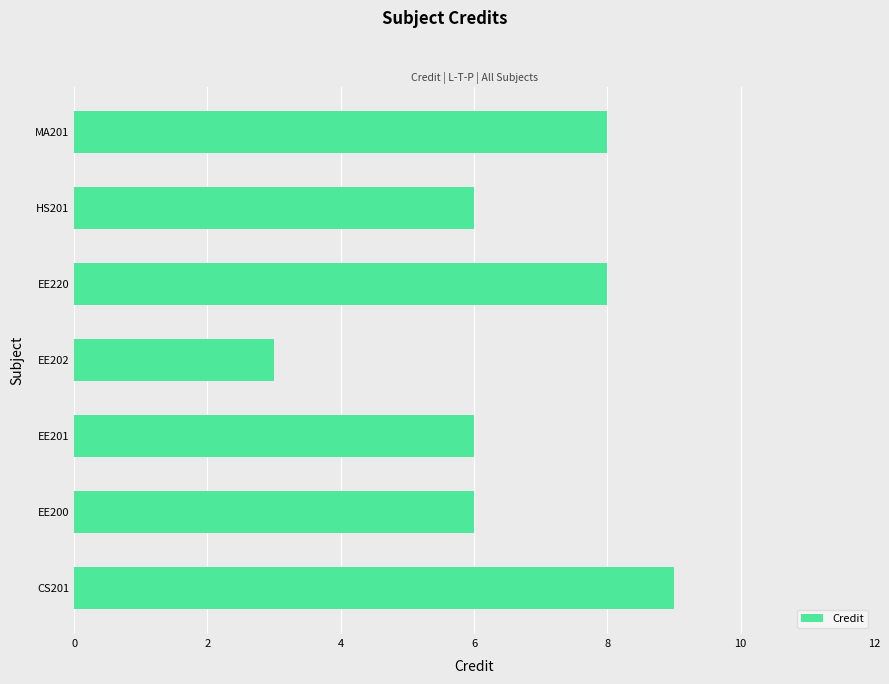

The value at EE201 is 9. True or false?

False